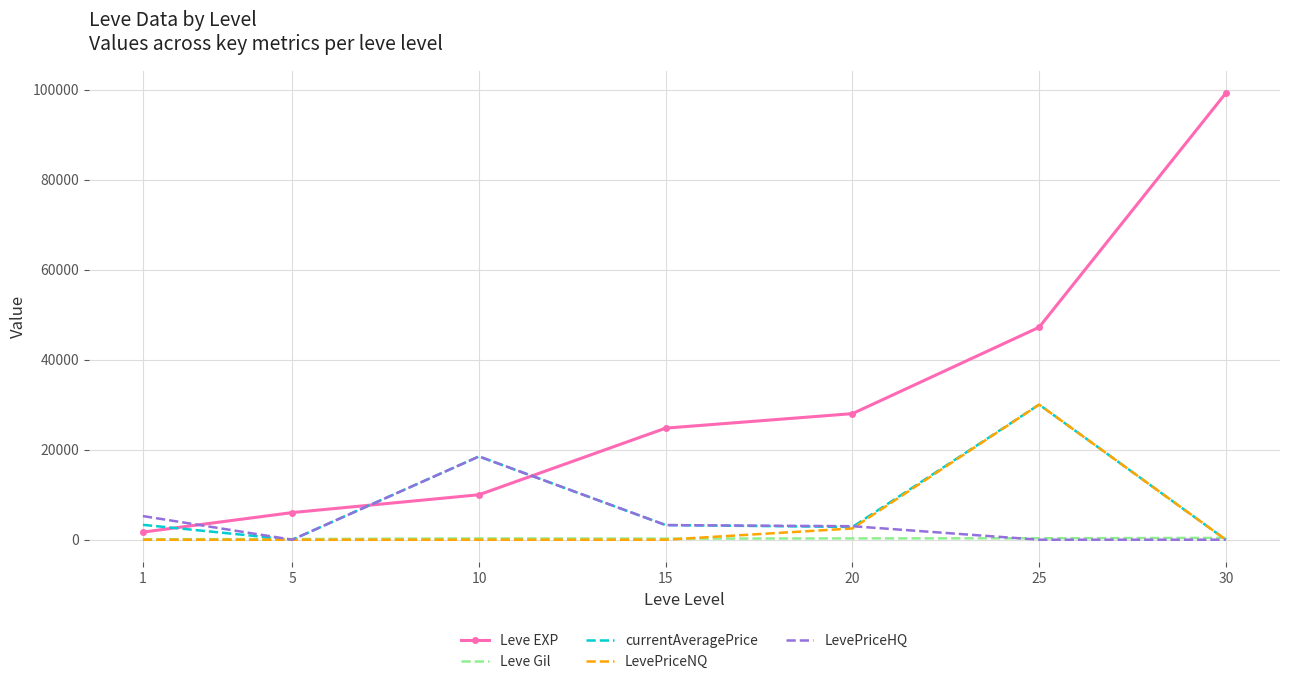

At which category is the sum across all series the highest?

25